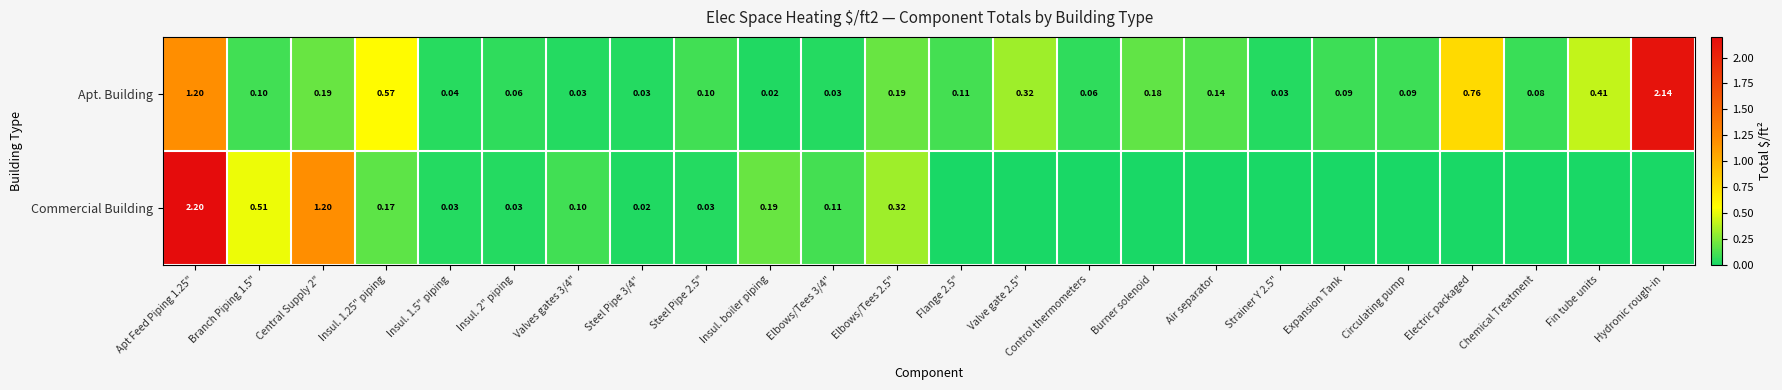

Rank the series by their average value, from highest to lowest.

Apt. Building, Commercial Building